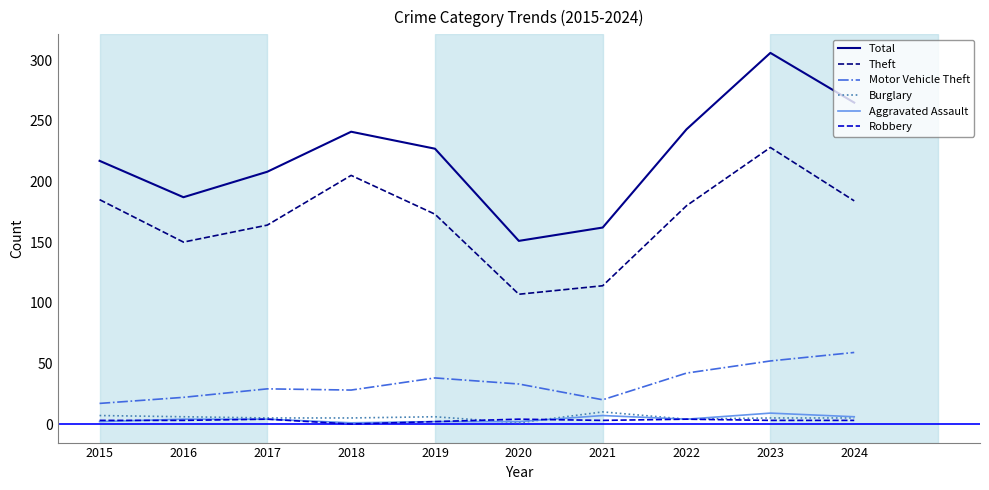

Which series changed the most between 2016 and 2020?

Theft